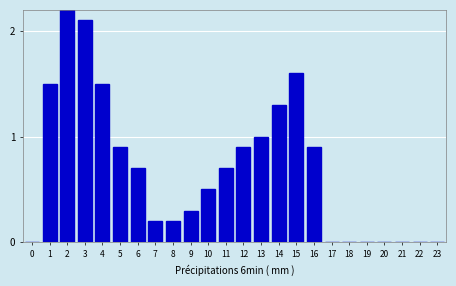

Reading left to right, extract all data points from this chart.

0=0.0	1=1.5	2=2.2	3=2.1	4=1.5	5=0.9	6=0.7	7=0.2	8=0.2	9=0.3	10=0.5	11=0.7	12=0.9	13=1.0	14=1.3	15=1.6	16=0.9	17=0.0	18=0.0	19=0.0	20=0.0	21=0.0	22=0.0	23=0.0